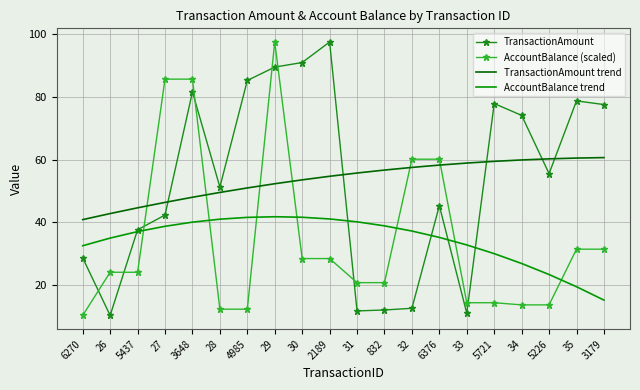

Is the value of TransactionAmount trend at 5721 greater than the value of AccountBalance trend at 3648?

Yes